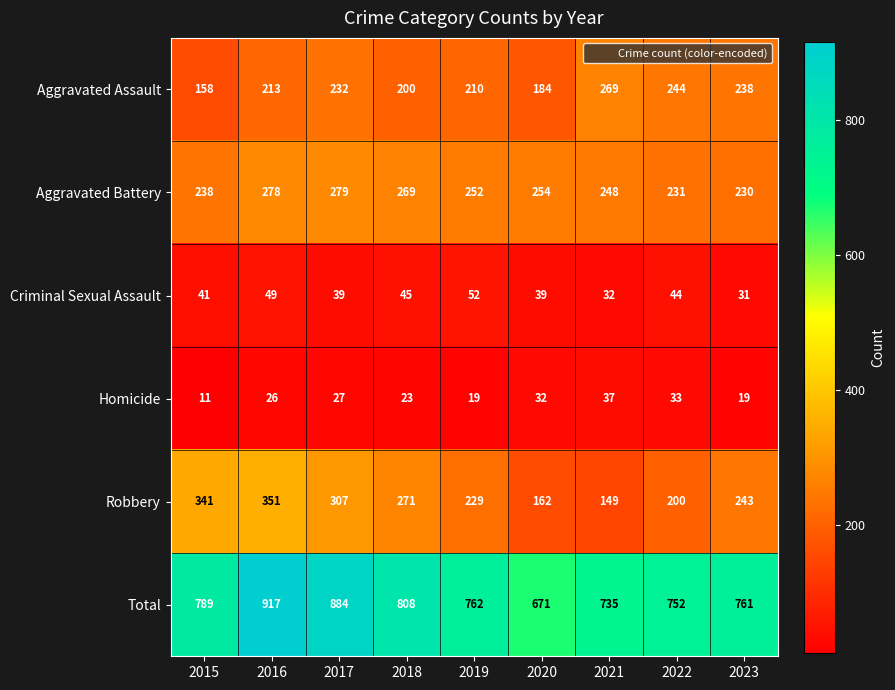

Which category has the highest value in the Total series?

2016